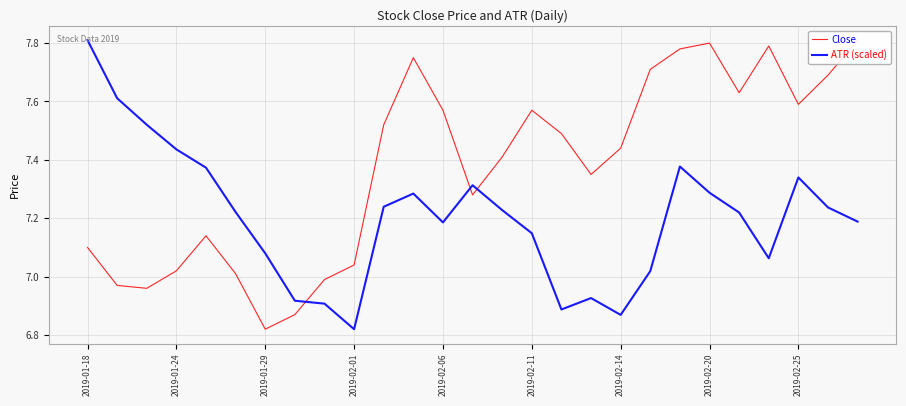

How many interior local peaks does the ATR (scaled) series have?

5